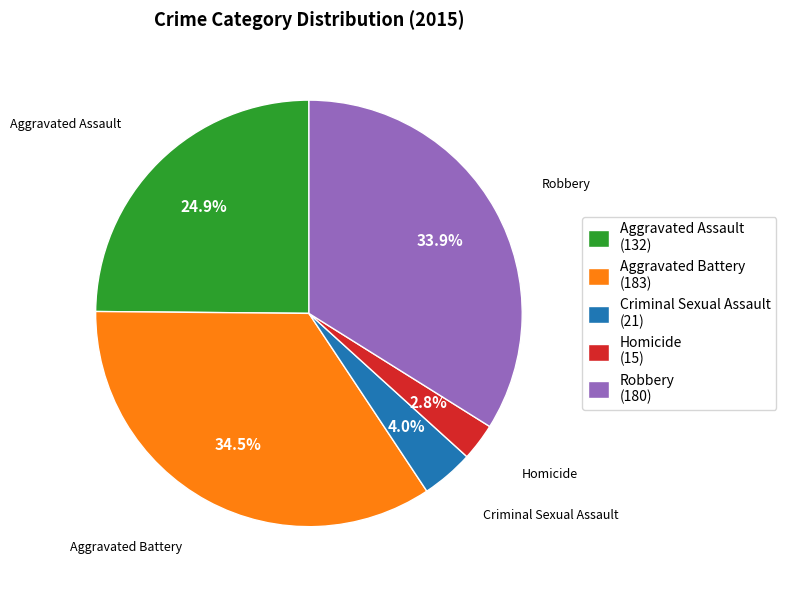

The Criminal Sexual Assault slice represents 4% of the pie. True or false?

True